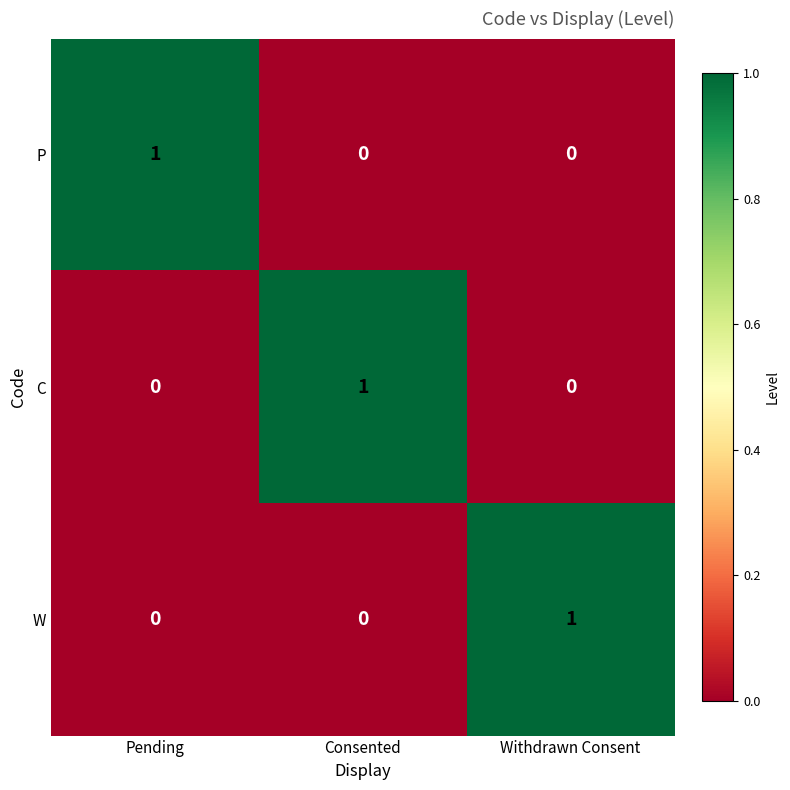

The value of P at Withdrawn Consent is 0. True or false?

True